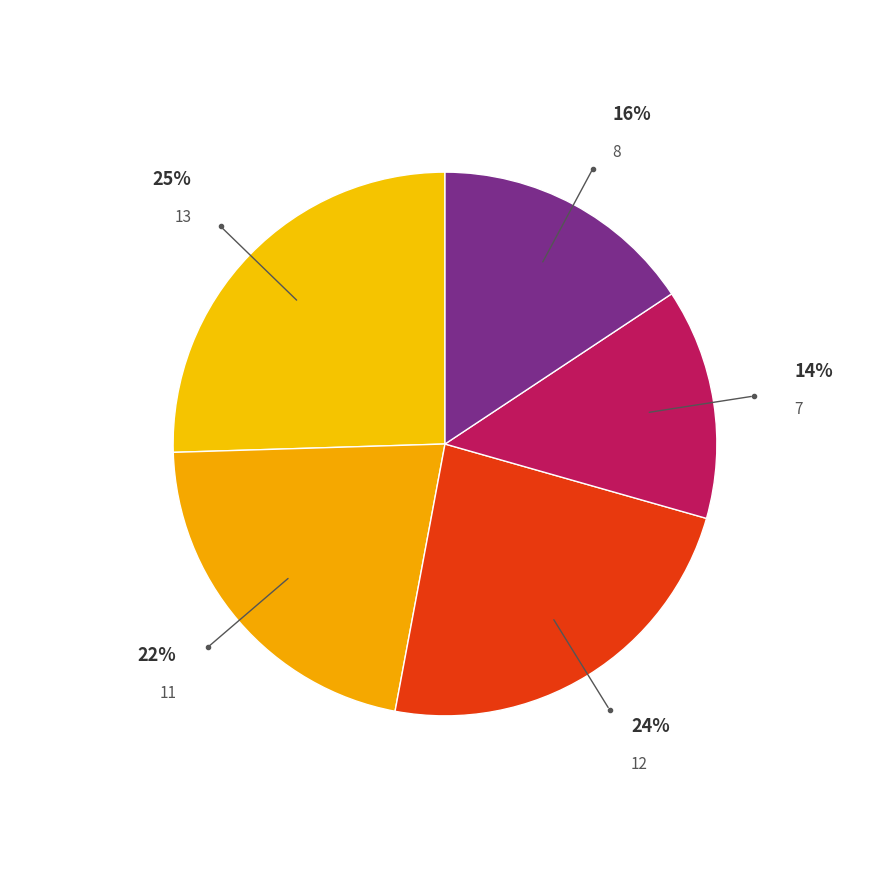

How many slices are in this pie chart?

5